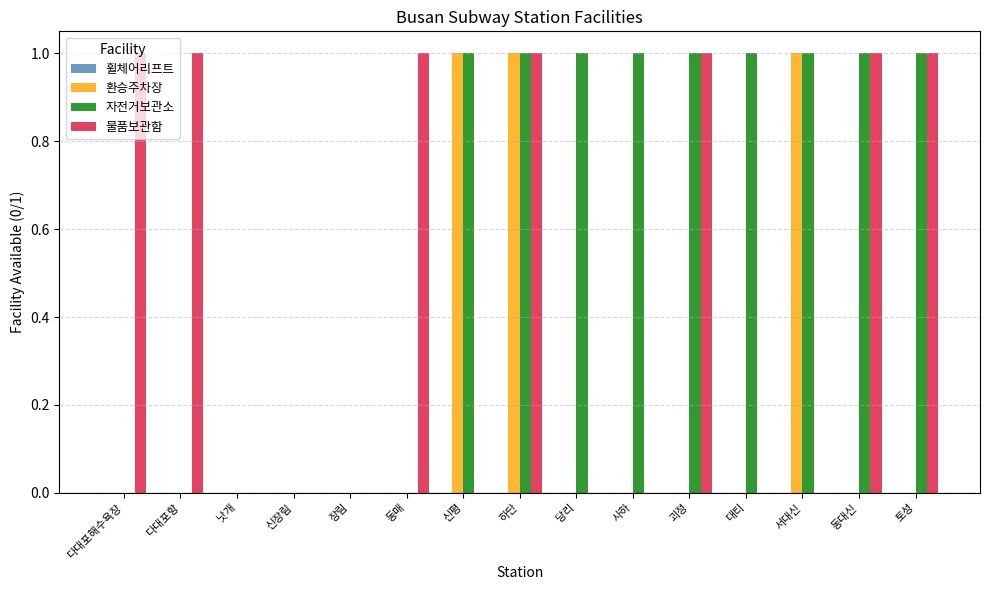

What is the sum of all 물품보관함 values?

7